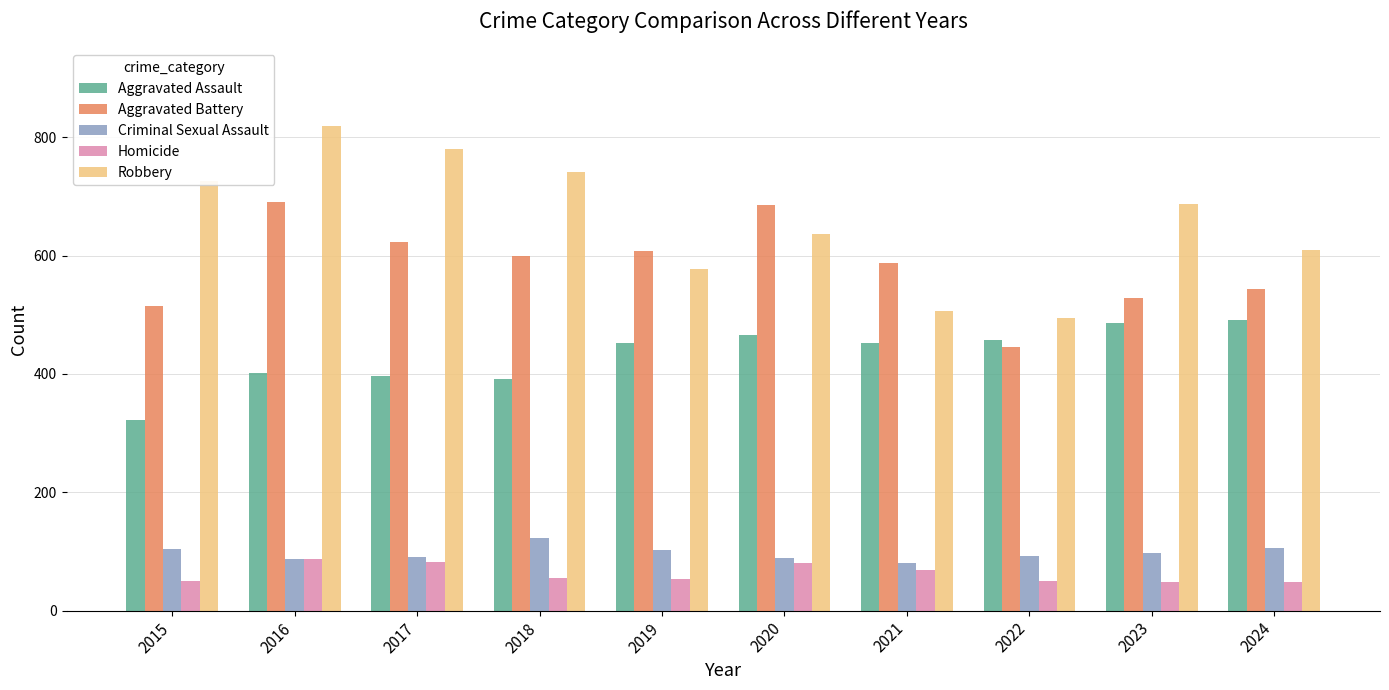

Which series has the widest spread of values?

Robbery